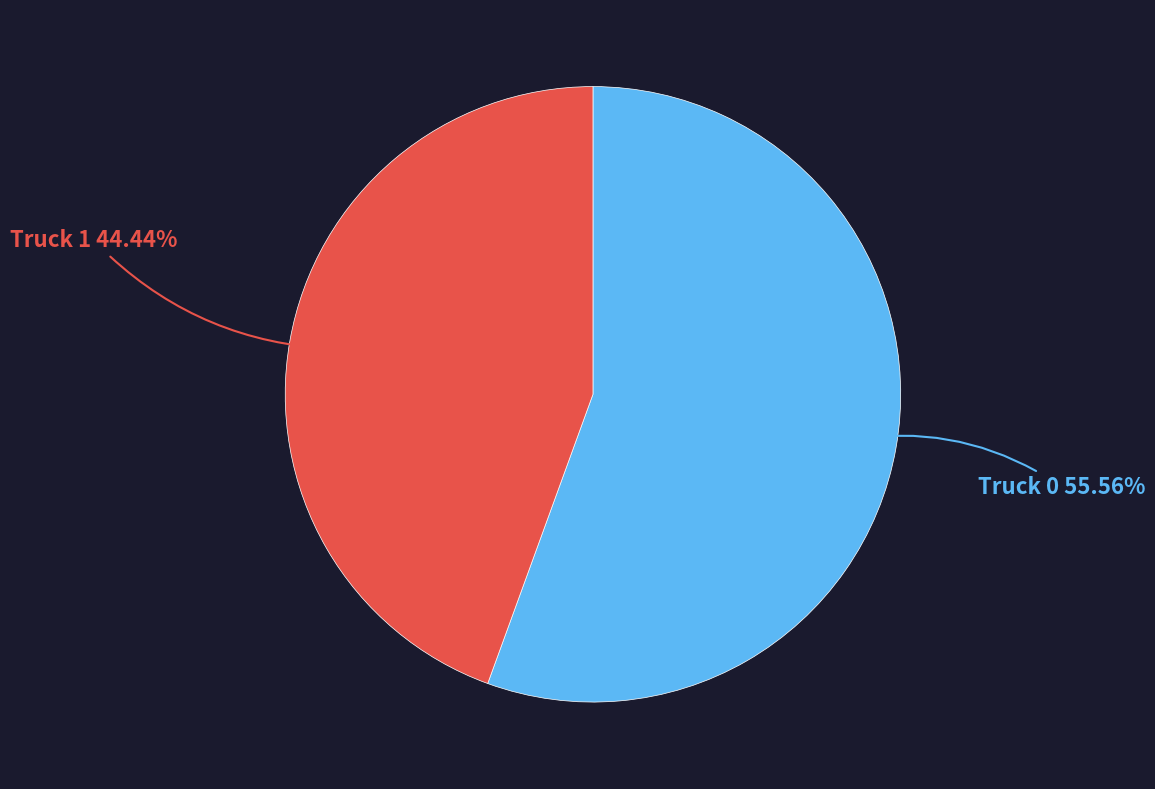

Count the number of slices in the pie.

2